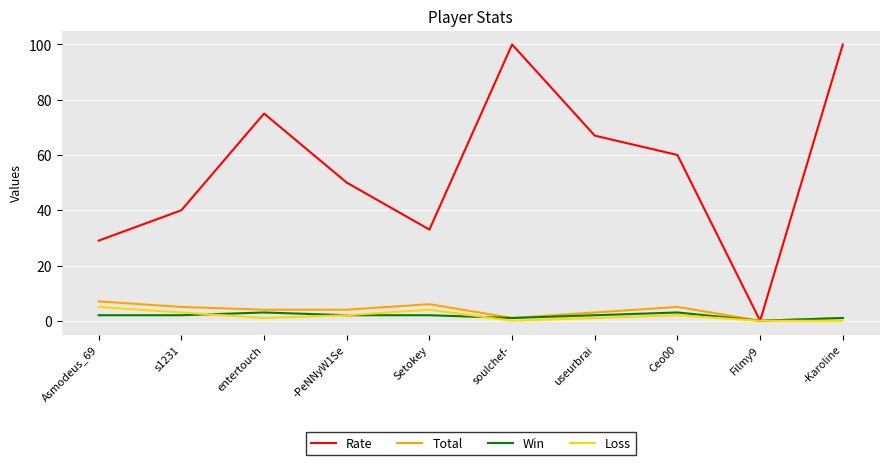

Where is Total nearest to the value 3?

useurbrai